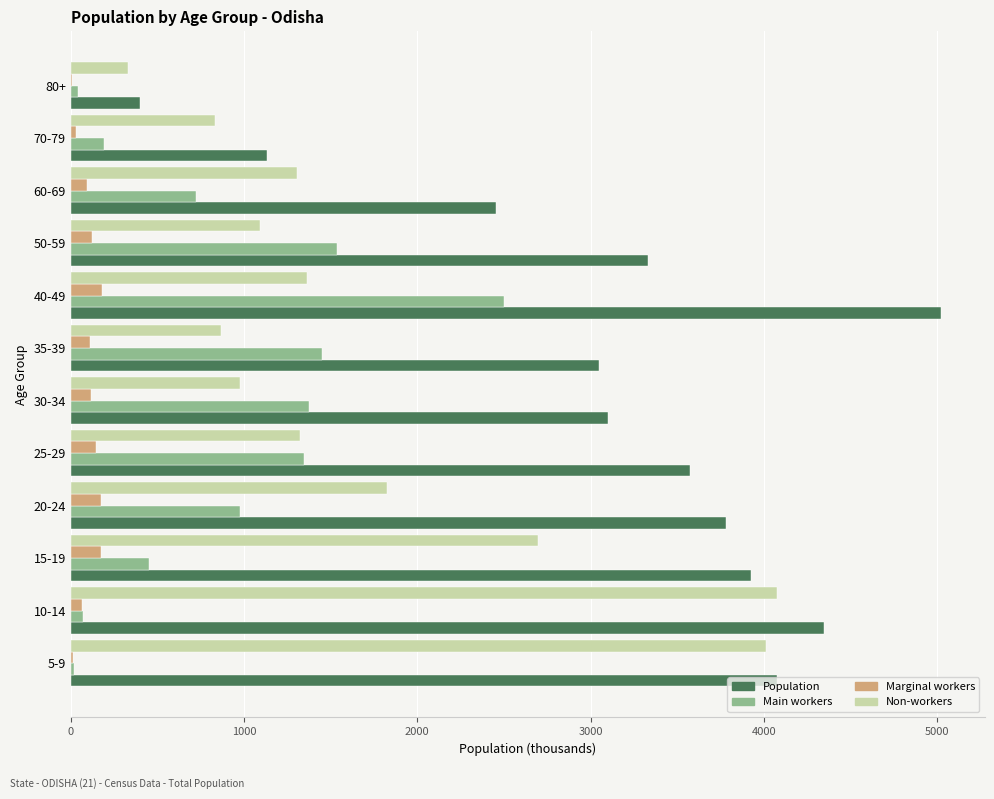

What is the average value of the Main workers series?

890.1